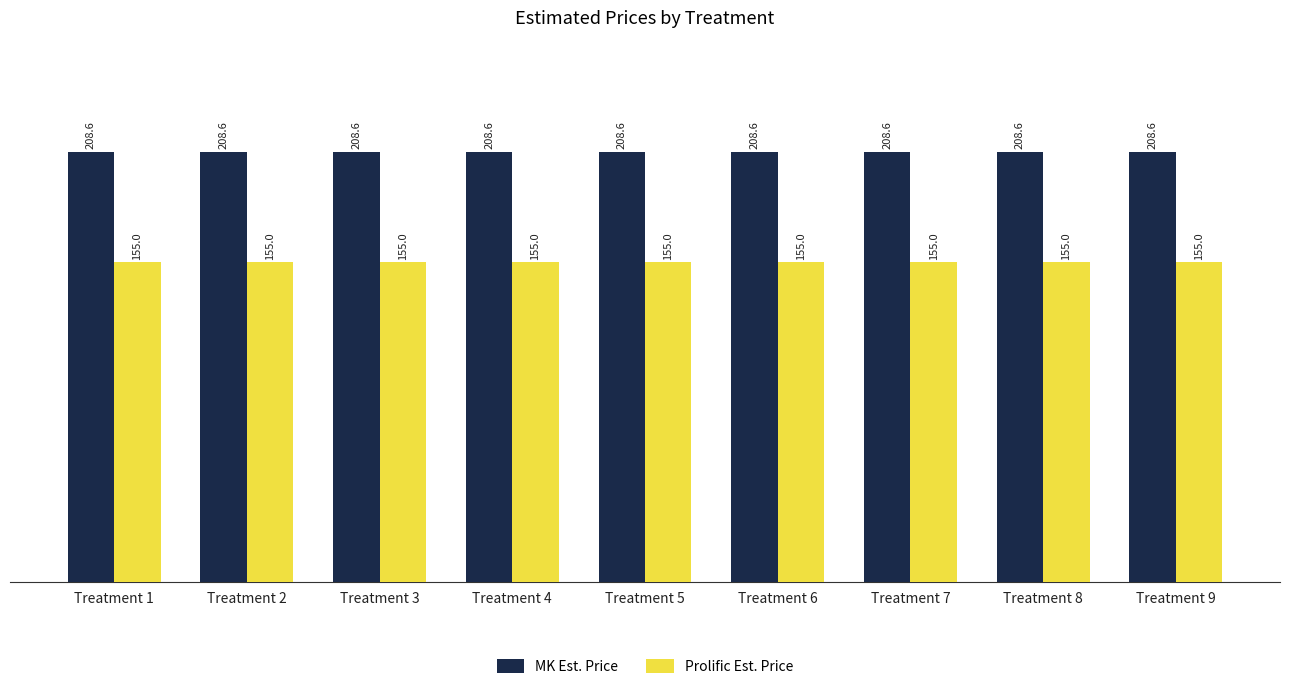

The MK Est. Price series shows 208.6 at Treatment 6. True or false?

True